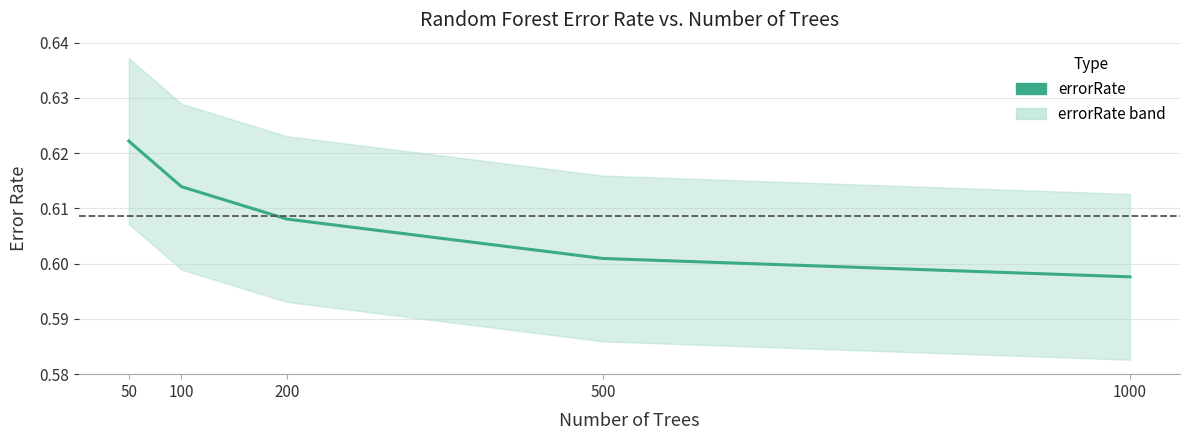

How many lines are shown in the chart?

1